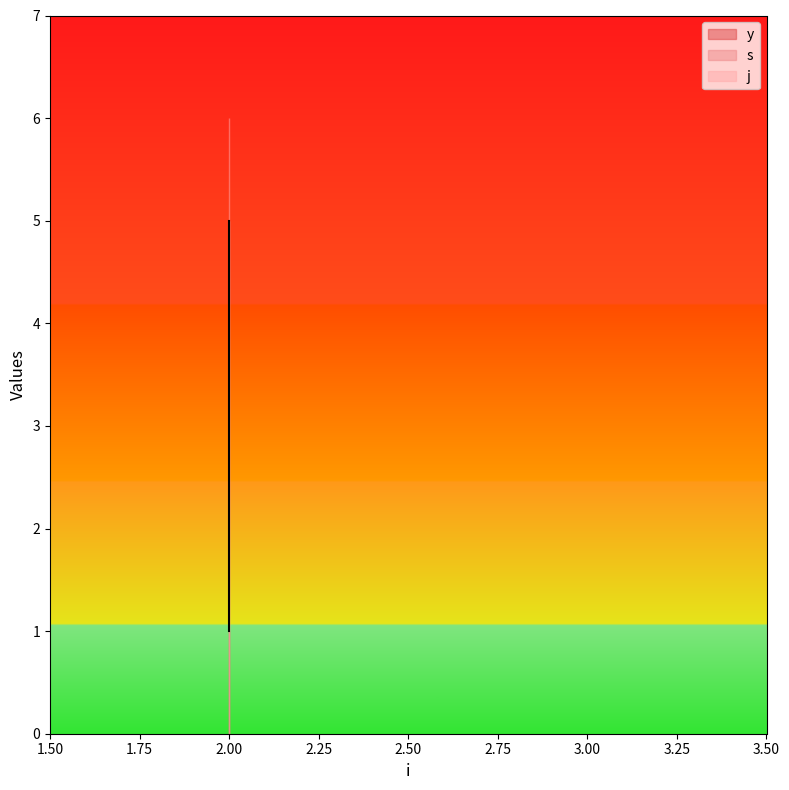

How many lines are shown in the chart?

3